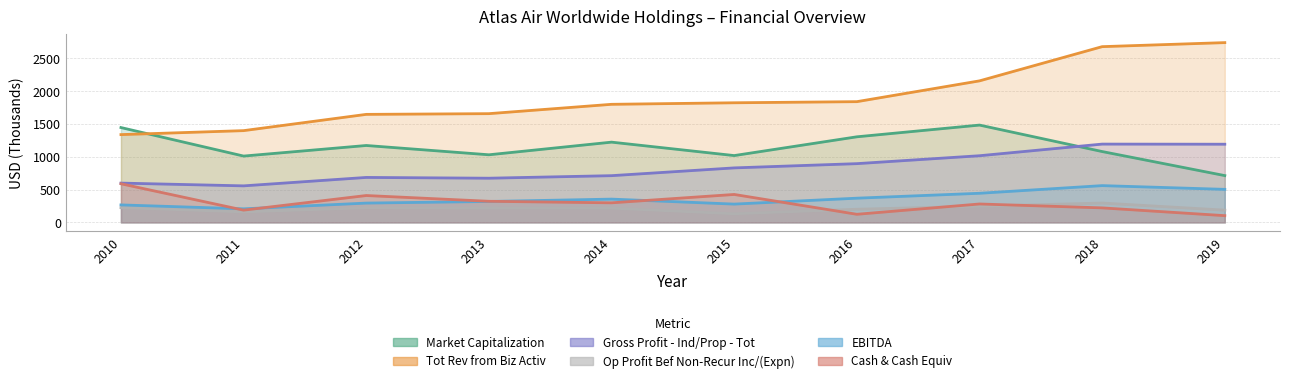

True or false: Op Profit Bef Non-Recur Inc/(Expn) and Gross Profit - Ind/Prop - Tot intersect in this chart.

False